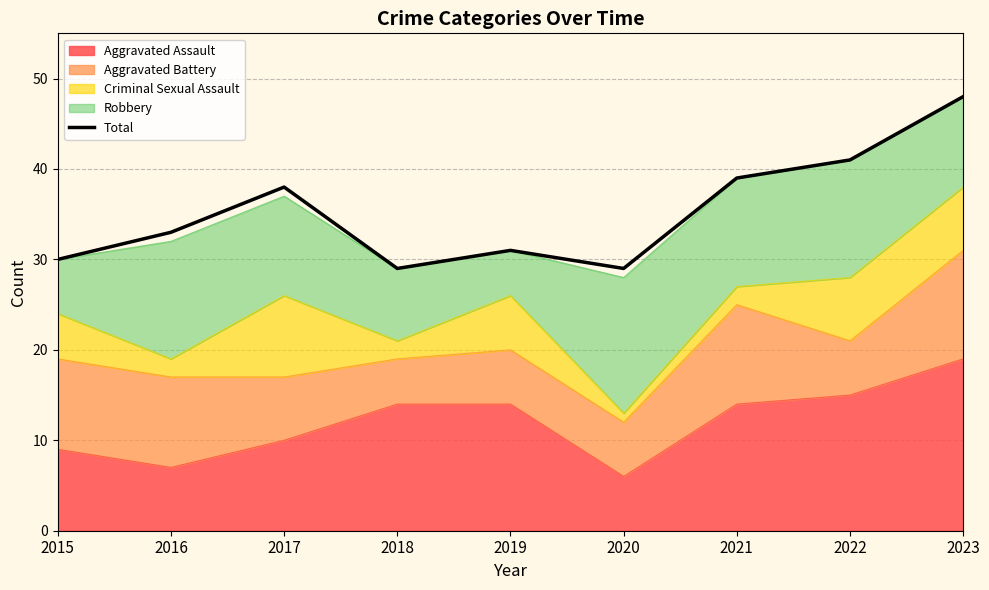

Where is the data nearest to the value 38?

2017